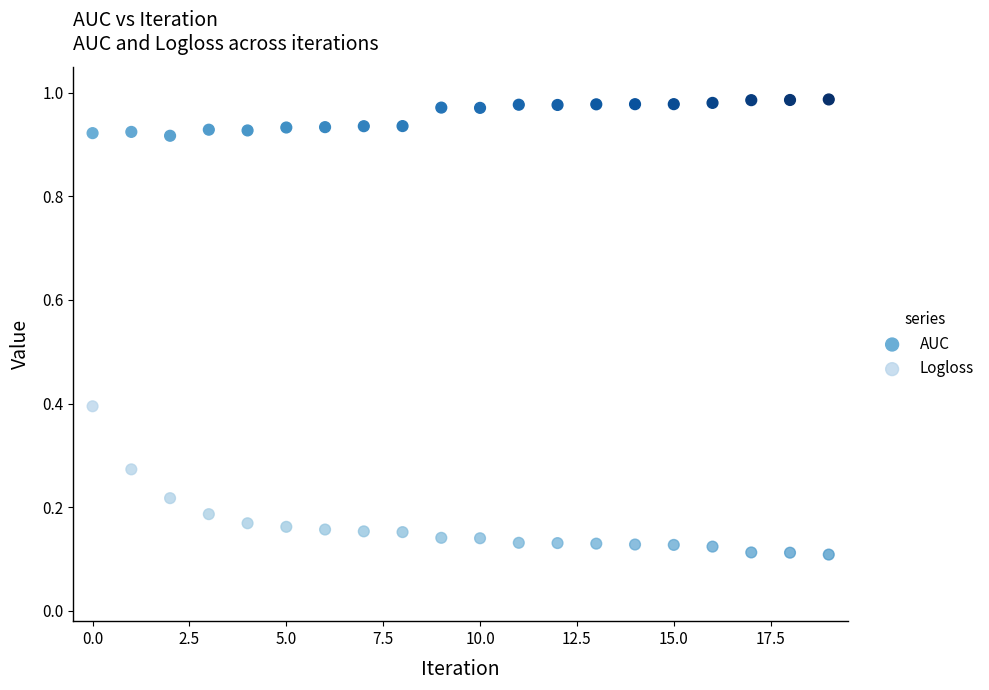

Which series contains the highest Y value?

AUC